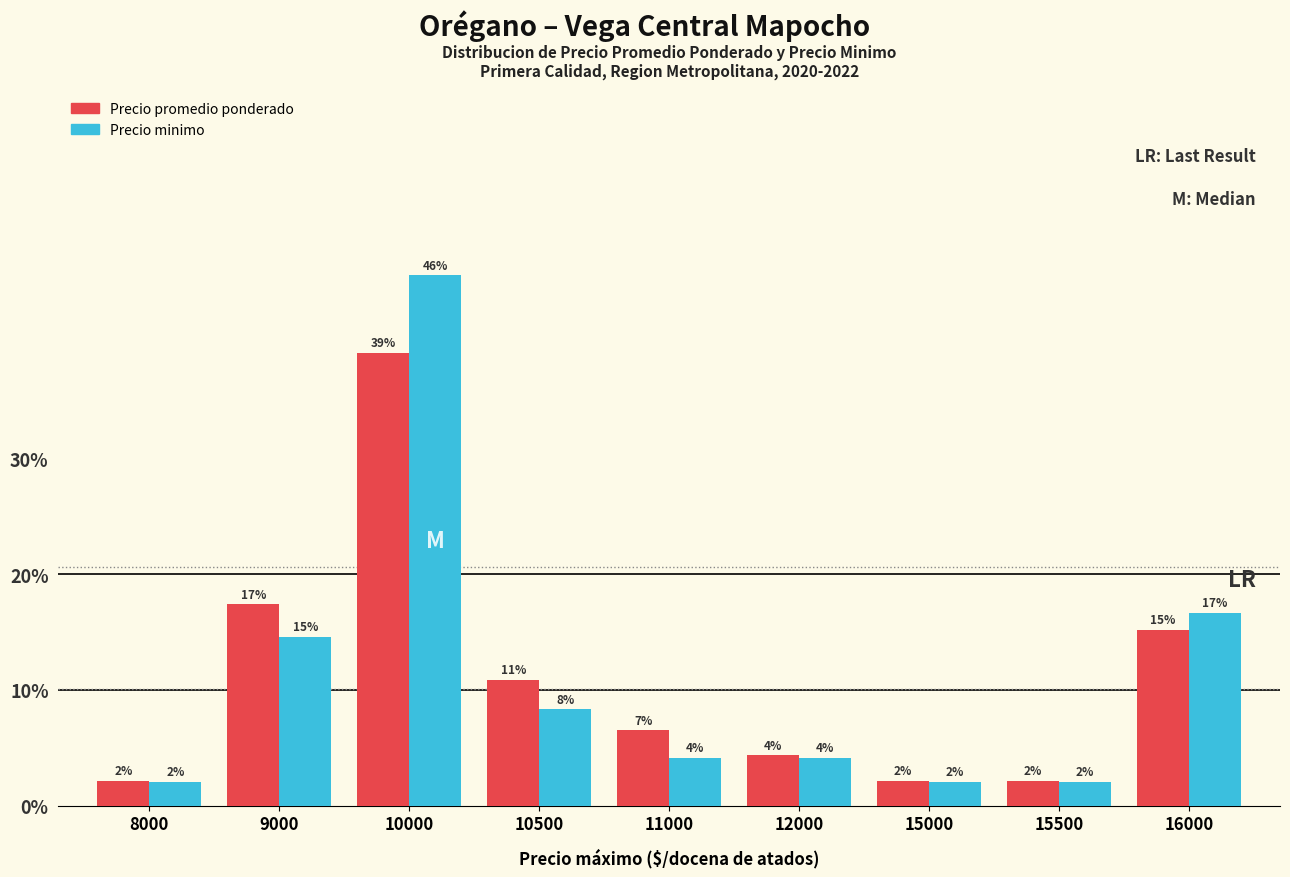

How many bars are there in each group?

2